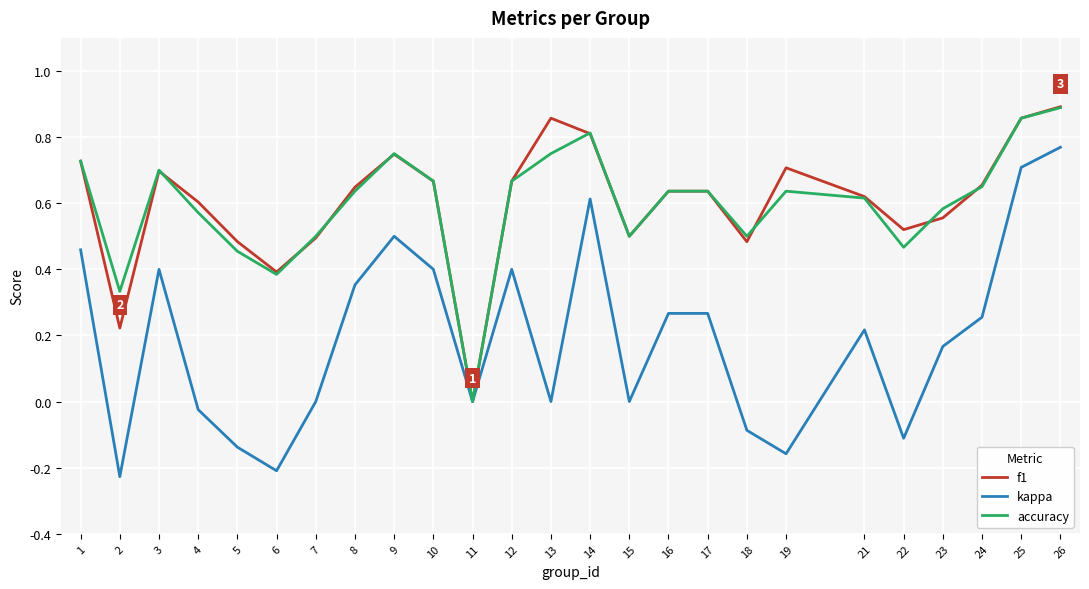

Is the value of accuracy at 9 greater than the value of f1 at 25?

No